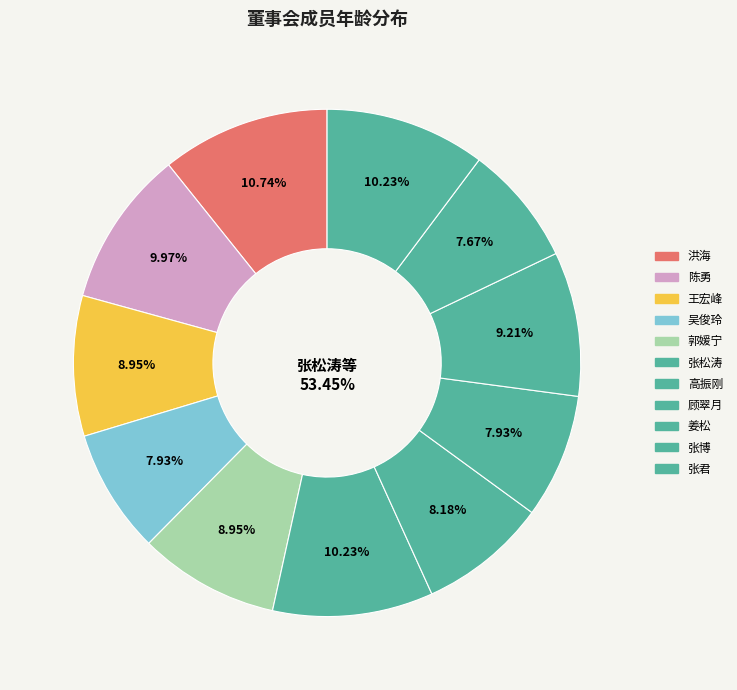

Is 高振刚 the majority of the pie?

No